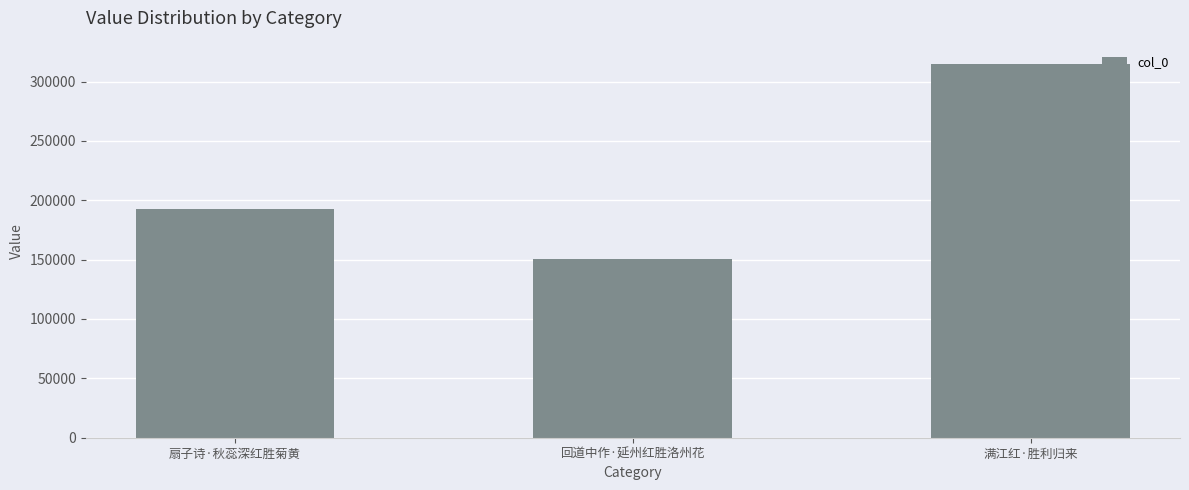

Does the chart contain stacked bars?

No